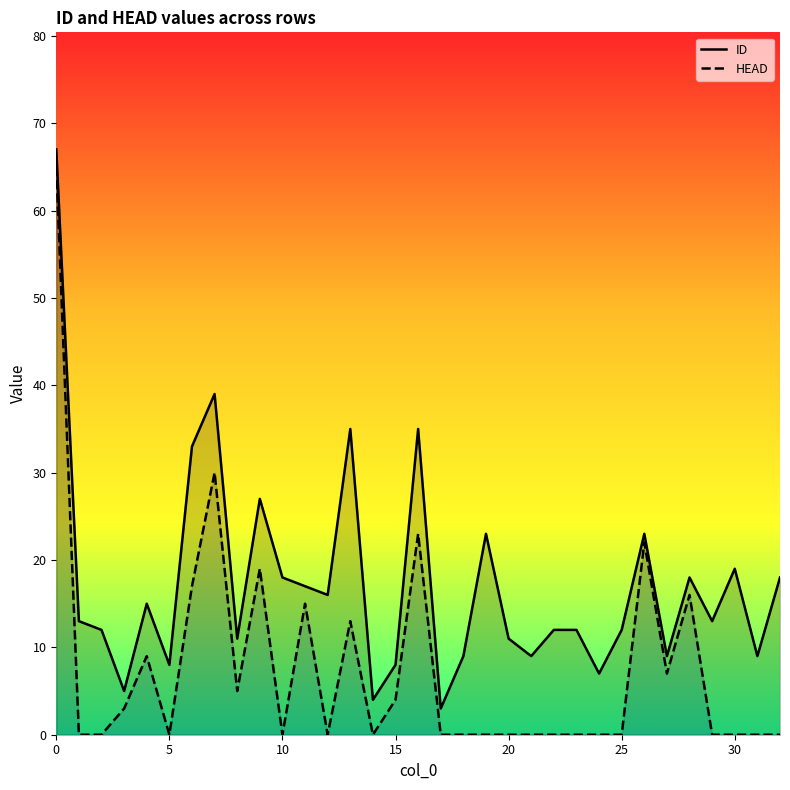

True or false: HEAD and ID cross at least once.

False